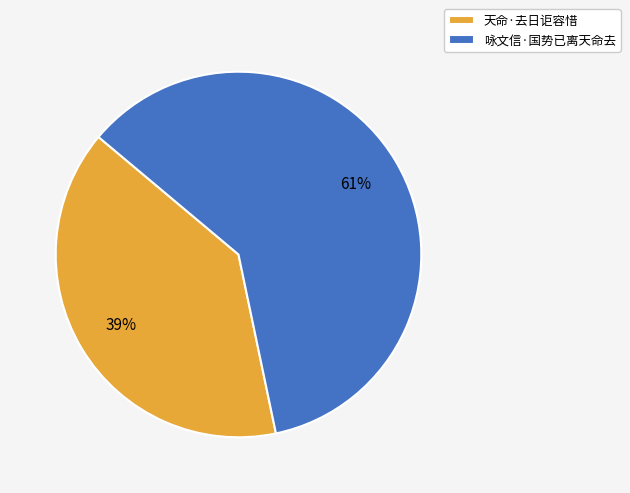

Is there a majority slice in this chart?

Yes